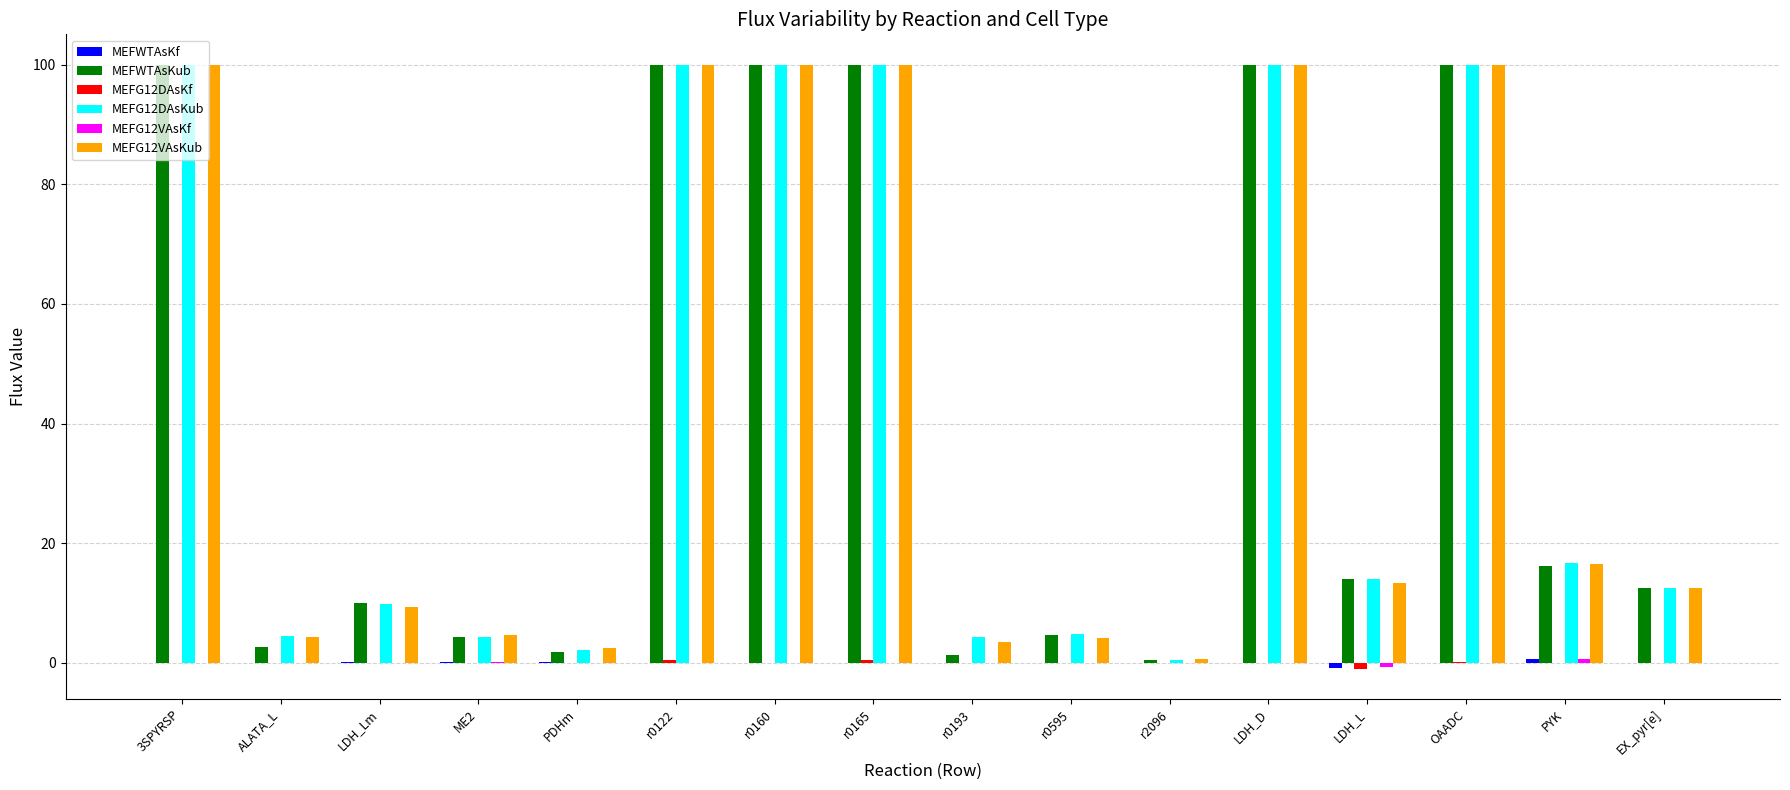

Between PDHm and OAADC, which series saw the biggest shift?

MEFWTAsKub